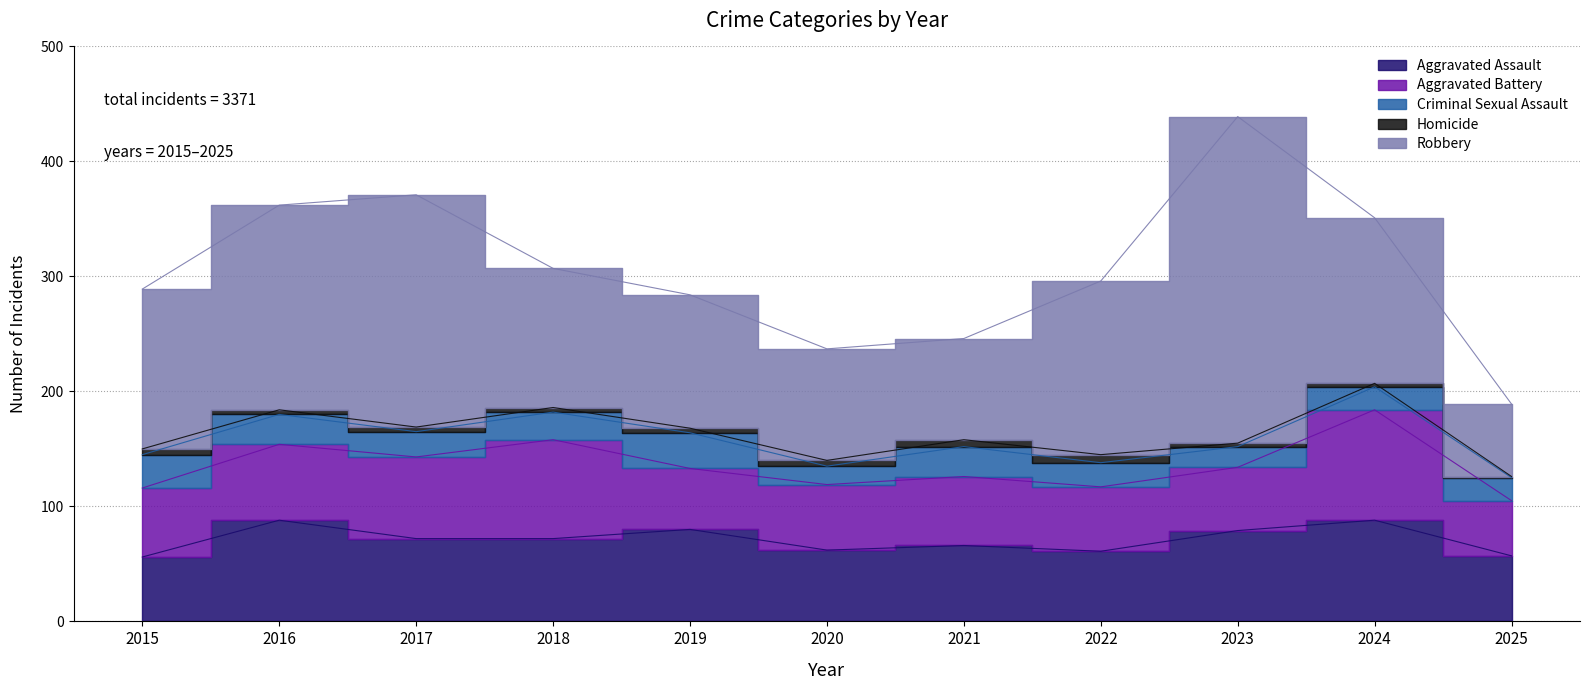

Reading left to right, list all the values displayed in this chart.

Aggravated Assault: 56	88	72	72	80	62	66	61	79	88	57
Aggravated Battery: 60	66	71	86	53	57	60	56	55	96	48
Criminal Sexual Assault: 29	26	22	24	31	16	26	21	18	20	20
Homicide: 5	4	4	4	4	5	6	7	3	3	1
Robbery: 139	178	202	121	116	97	88	151	284	144	63